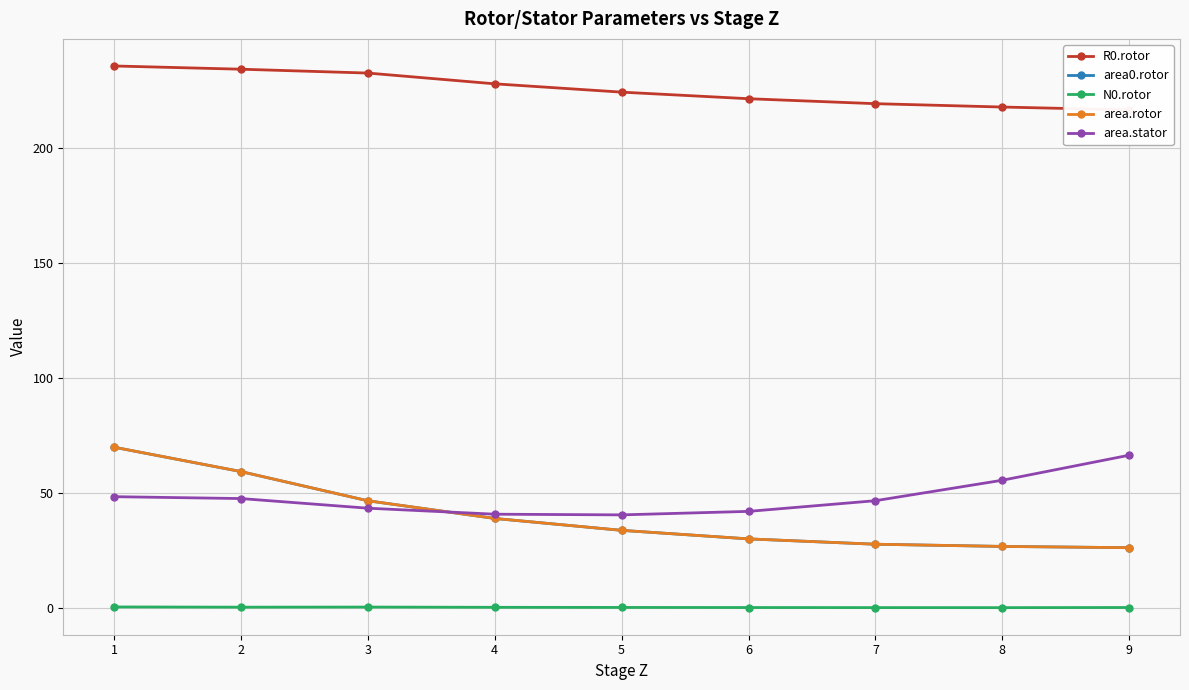

What is the difference between the maximum and minimum values in the area.stator series?

26.0